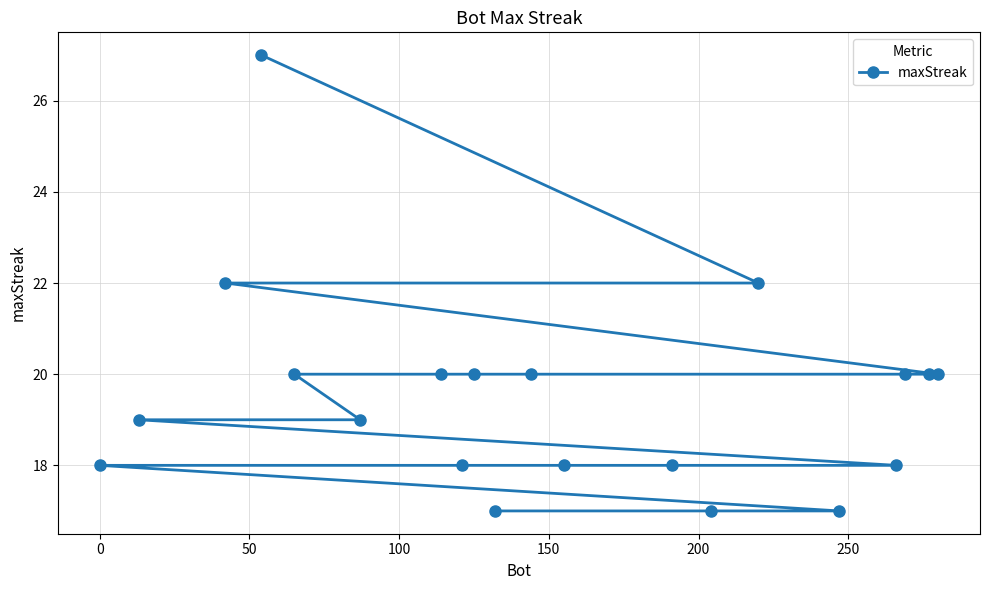

What is the difference between the maximum and minimum values?

10